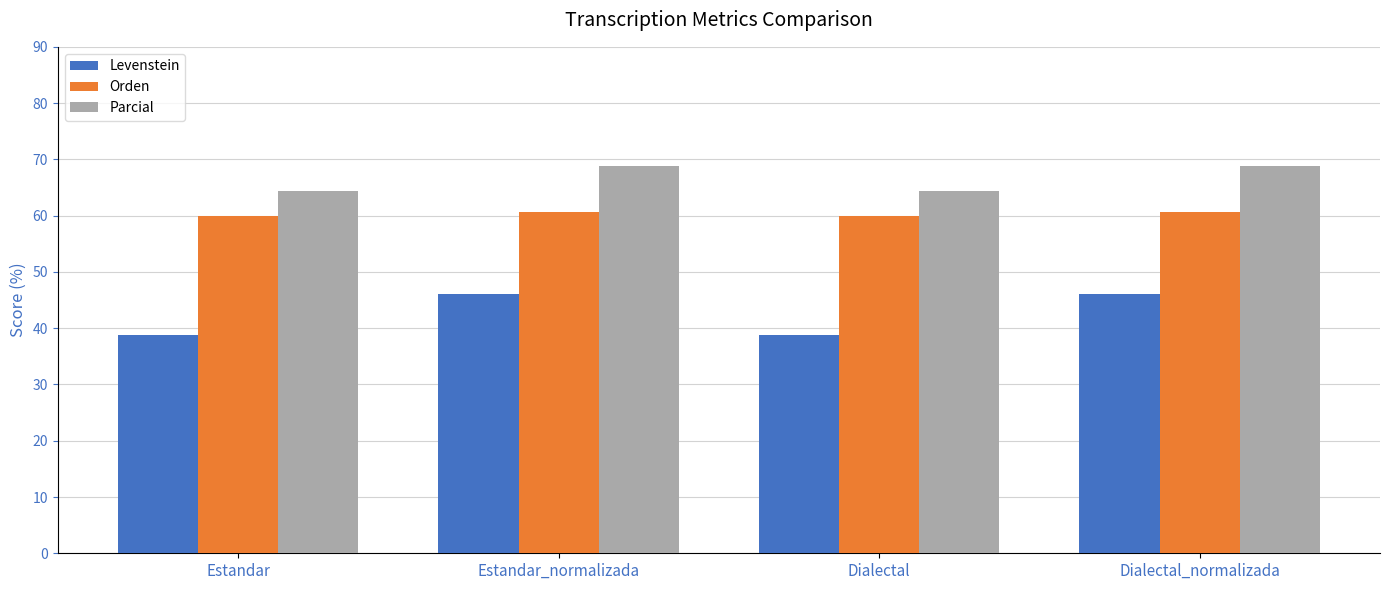

The Levenstein series shows 46.2 at Dialectal_normalizada. True or false?

True